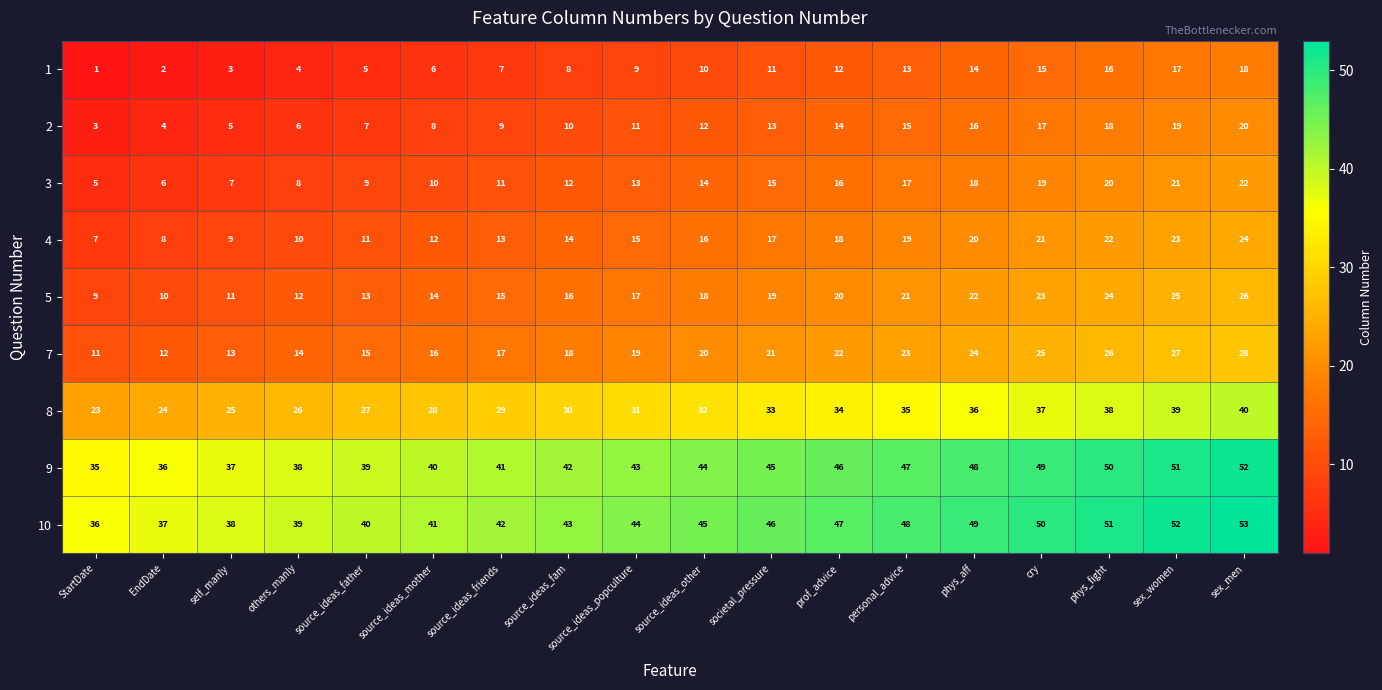

What is the total value across all series at societal_pressure?

220